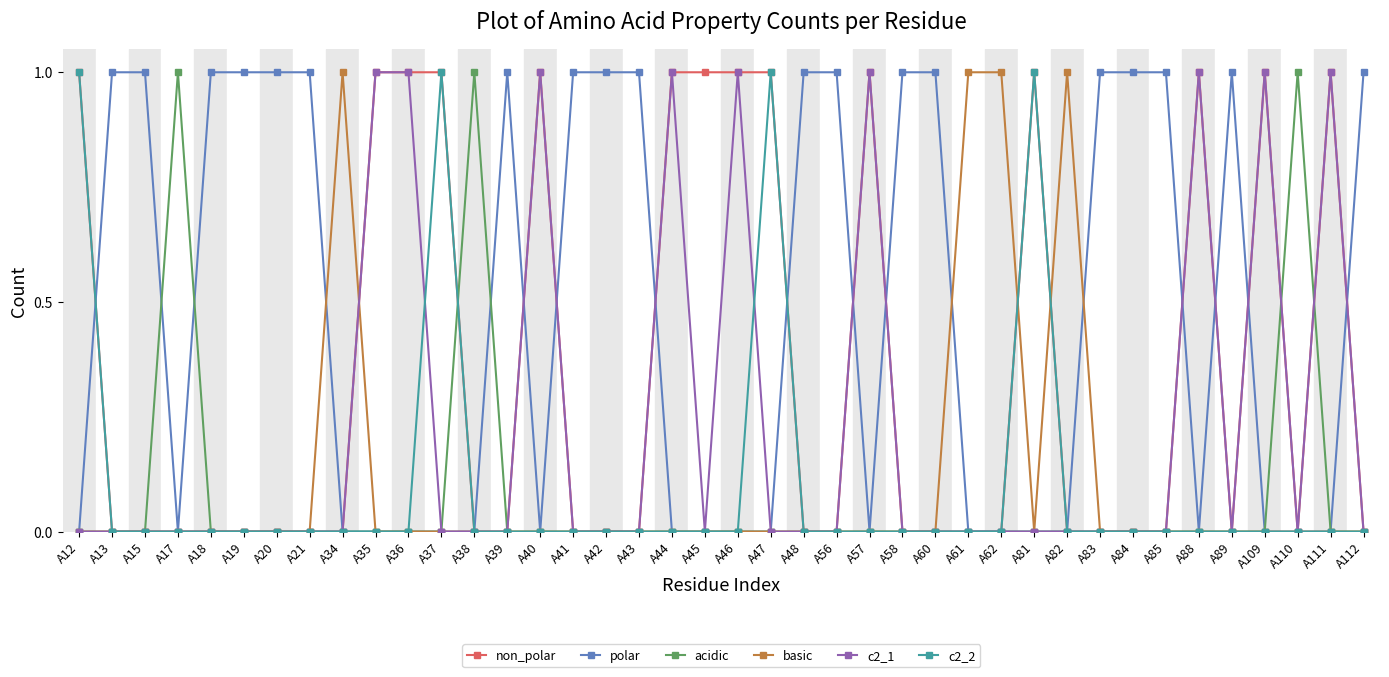

What is the spread (max minus min) of values at A36?

1